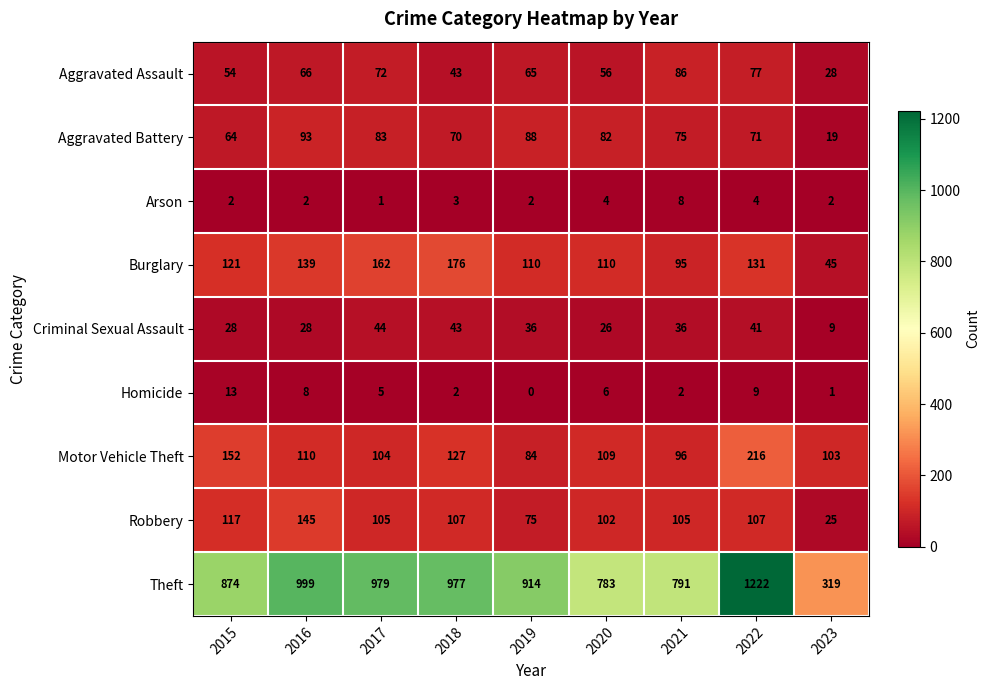

At which label does Motor Vehicle Theft reach its peak?

2022